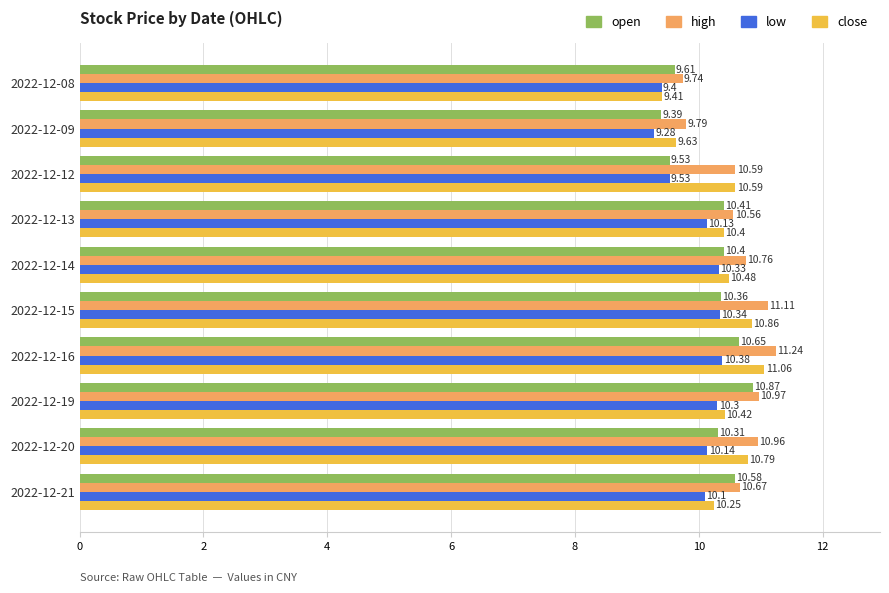

Which series has the widest spread of values?

close